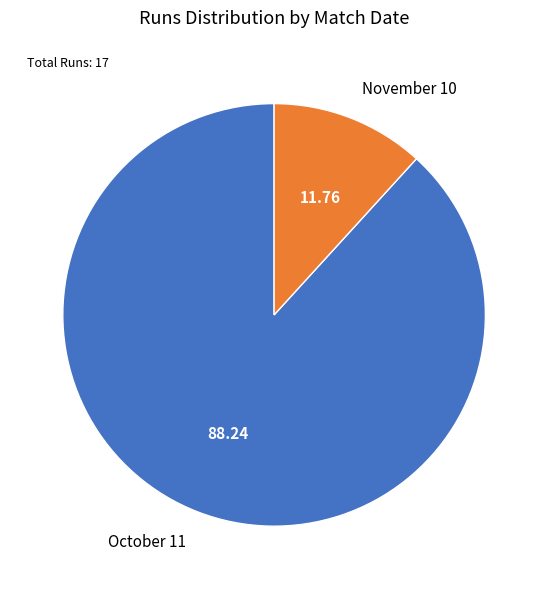

What is the largest slice in the pie chart?

October 11